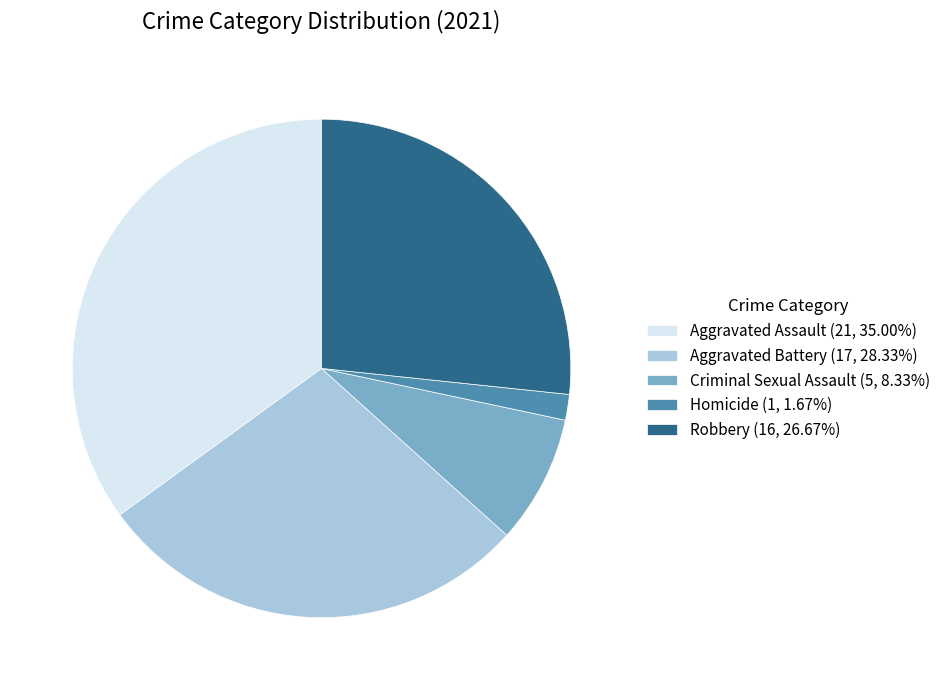

Which category has the biggest portion of the pie?

Aggravated Assault